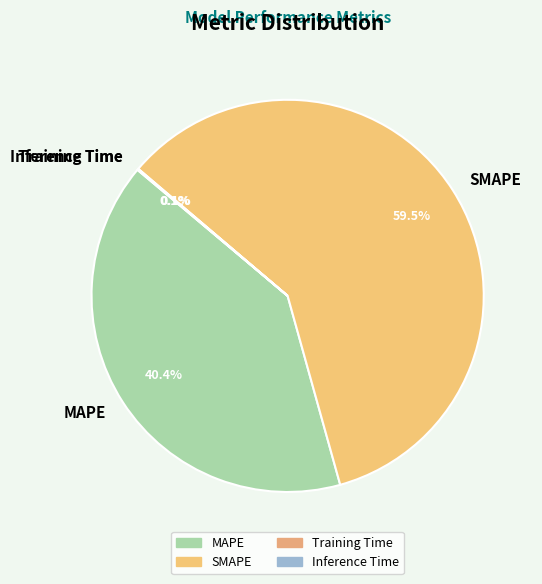

What is the ratio of the value at MAPE to the value at SMAPE?

0.7